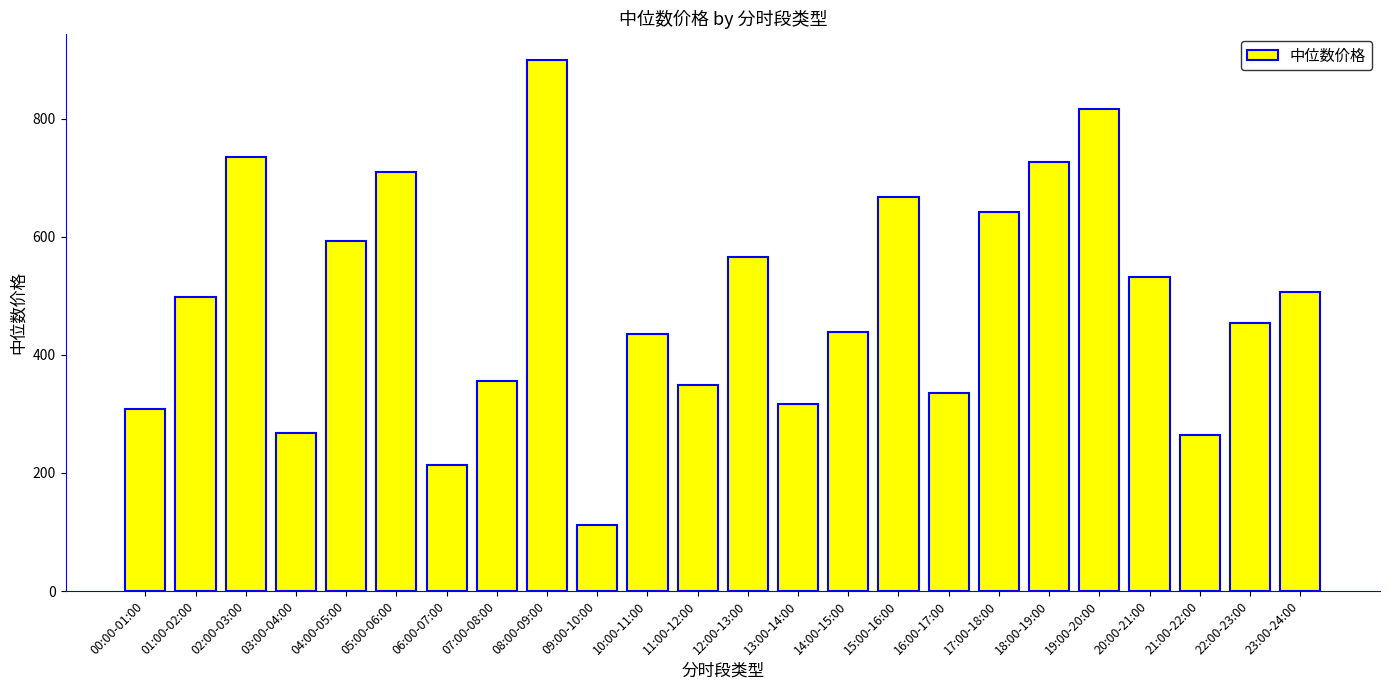

Is it true that the value at 21:00-22:00 is 357.9?

False